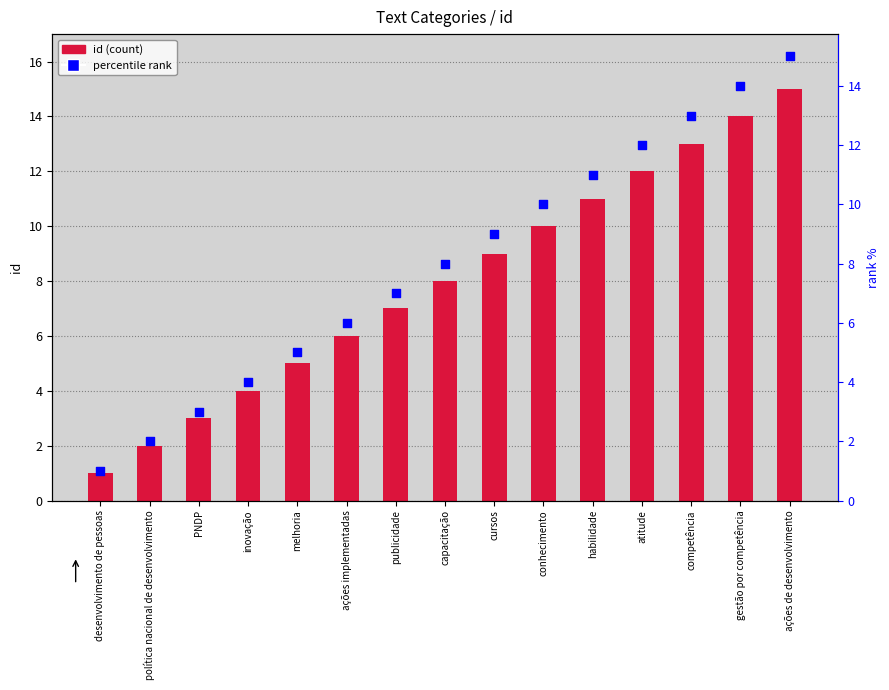

At which category is the sum across all series the highest?

ações de desenvolvimento